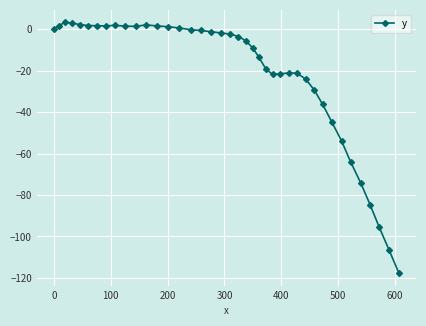

What is the minimum value shown in the chart?

-117.7